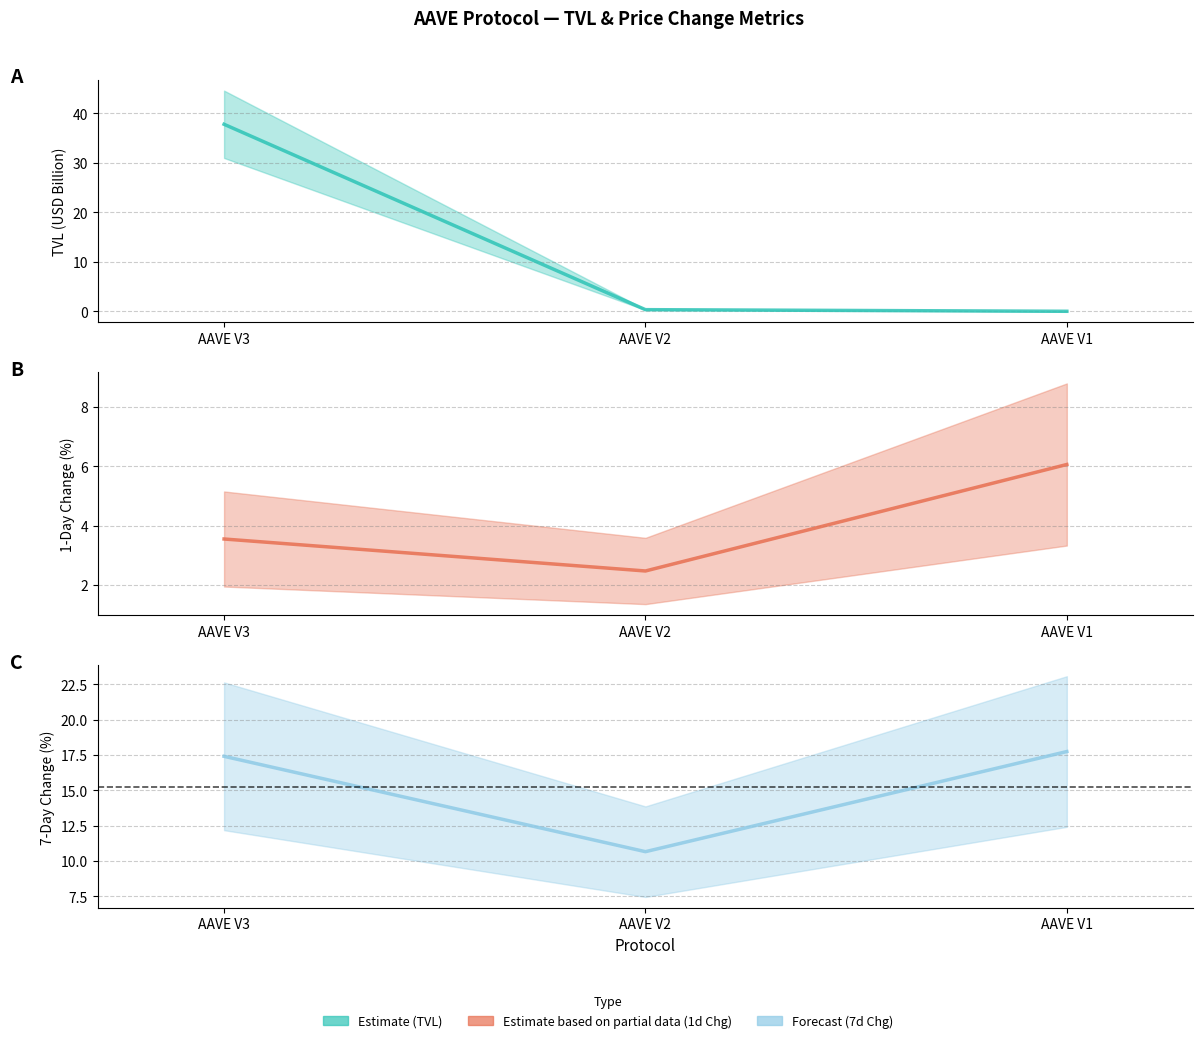

Which series has the largest total across all categories?

change_7d